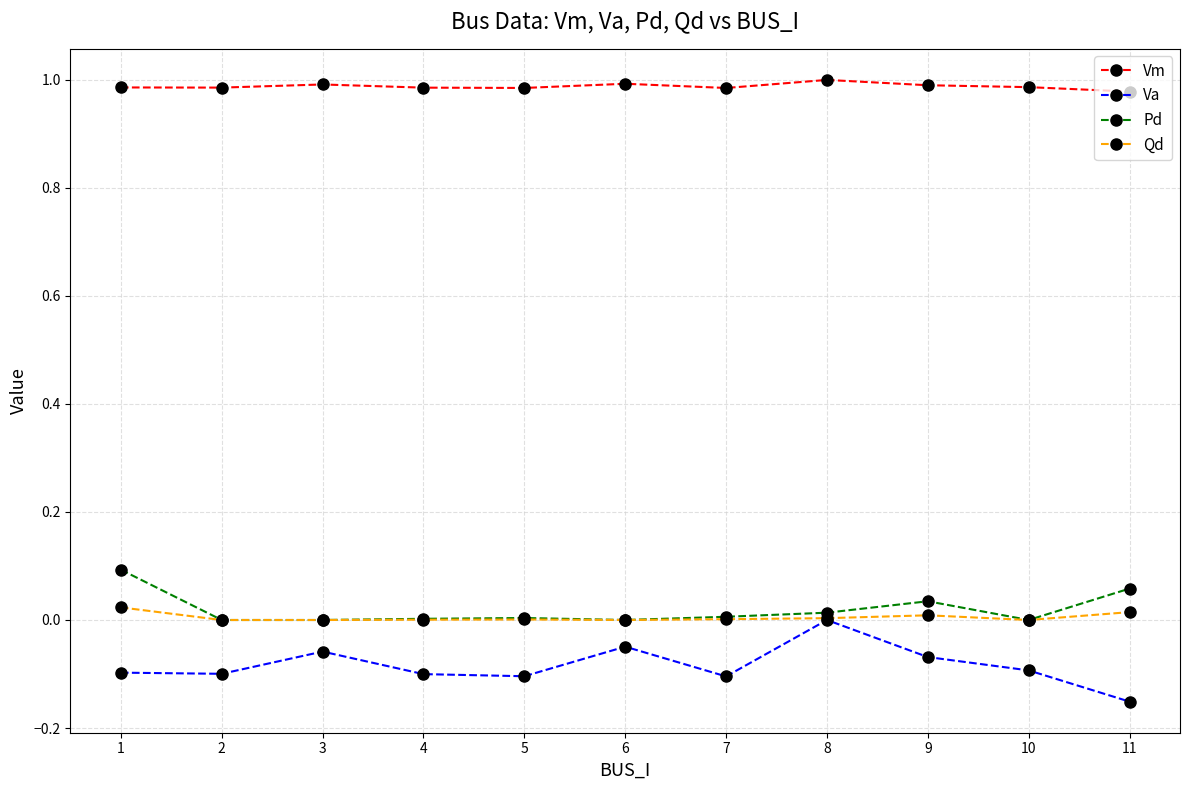

The value of Va at 7 is -0.2. True or false?

False